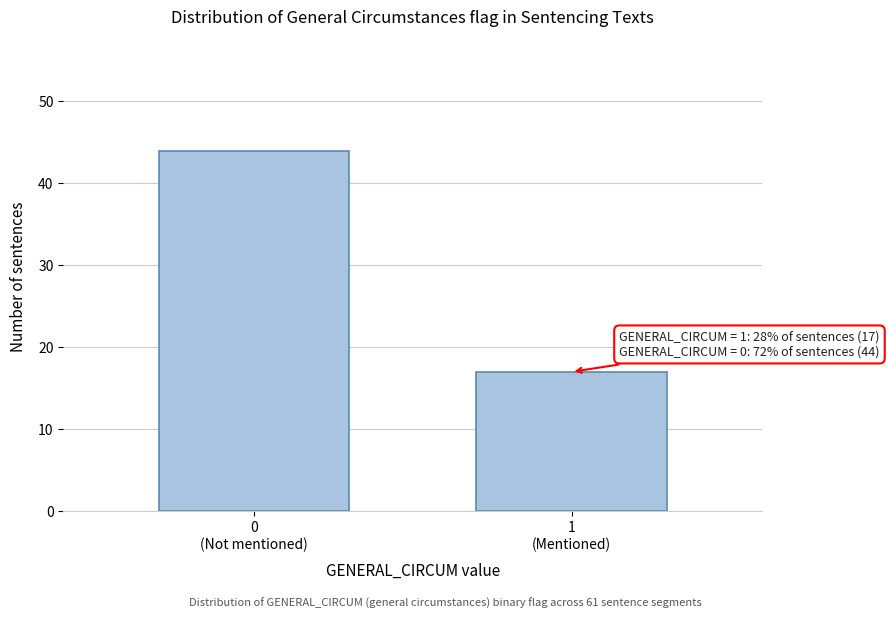

Reading left to right, what are all the values shown in this chart?

44	17